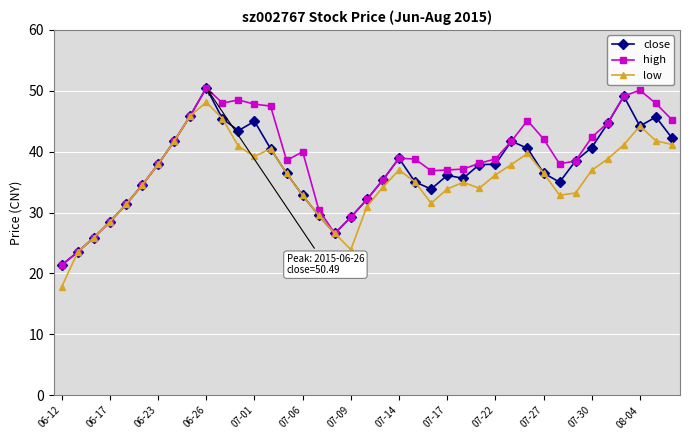

True or false: low has more than 2 points higher than both neighbors.

True